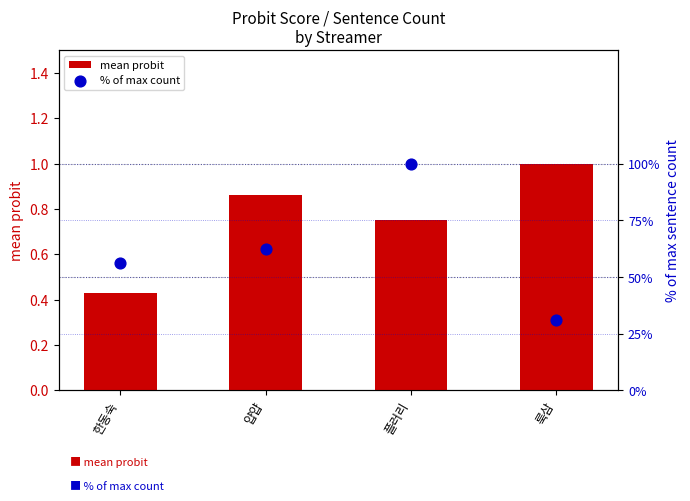

Which series has the largest total across all categories?

% of max count